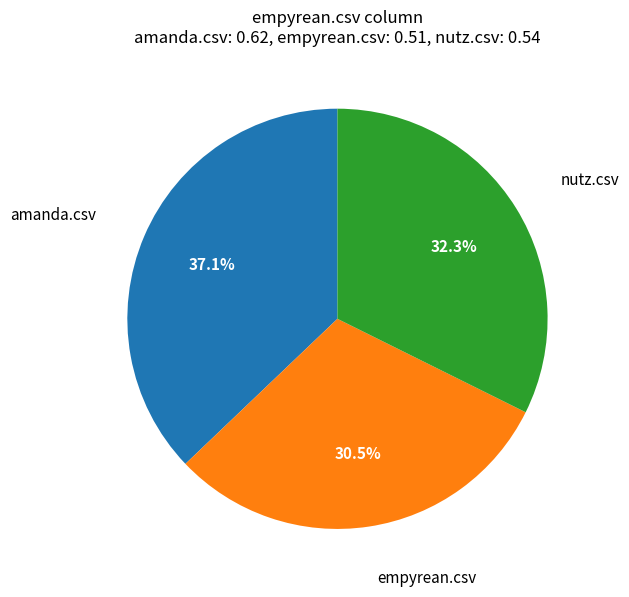

Is there a majority slice in this chart?

No